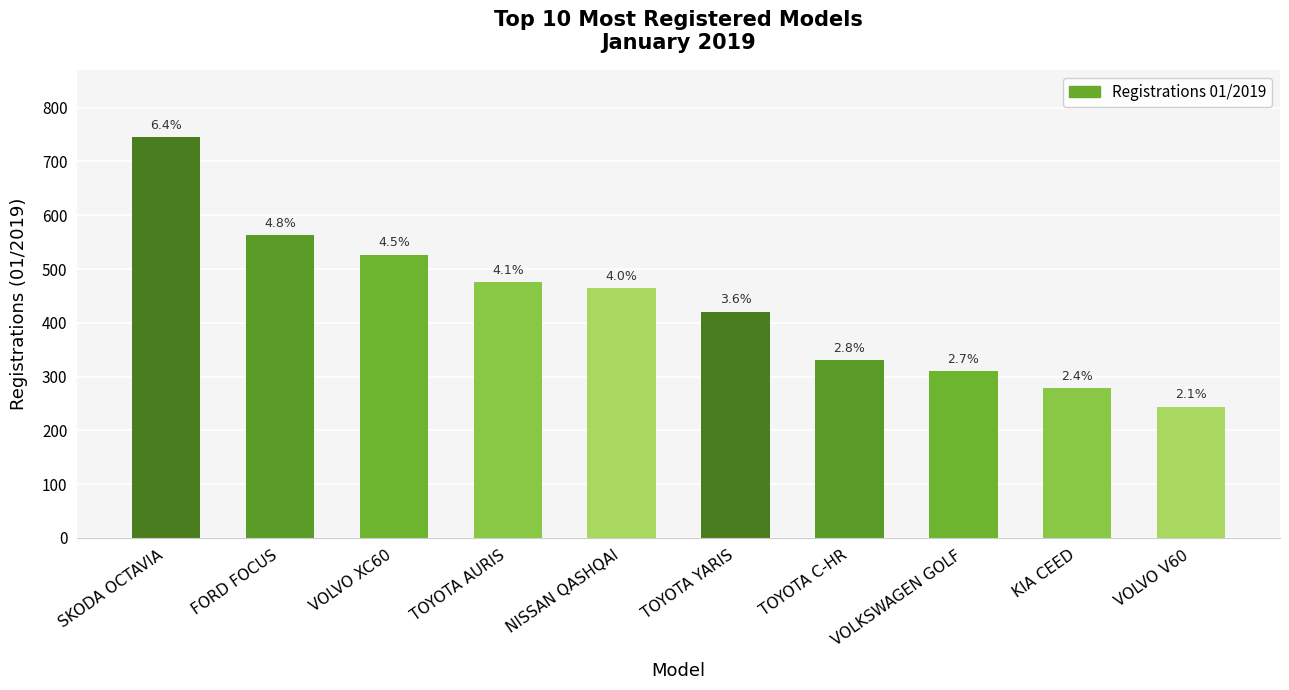

Which has a higher value, KIA CEED or VOLVO V60?

KIA CEED